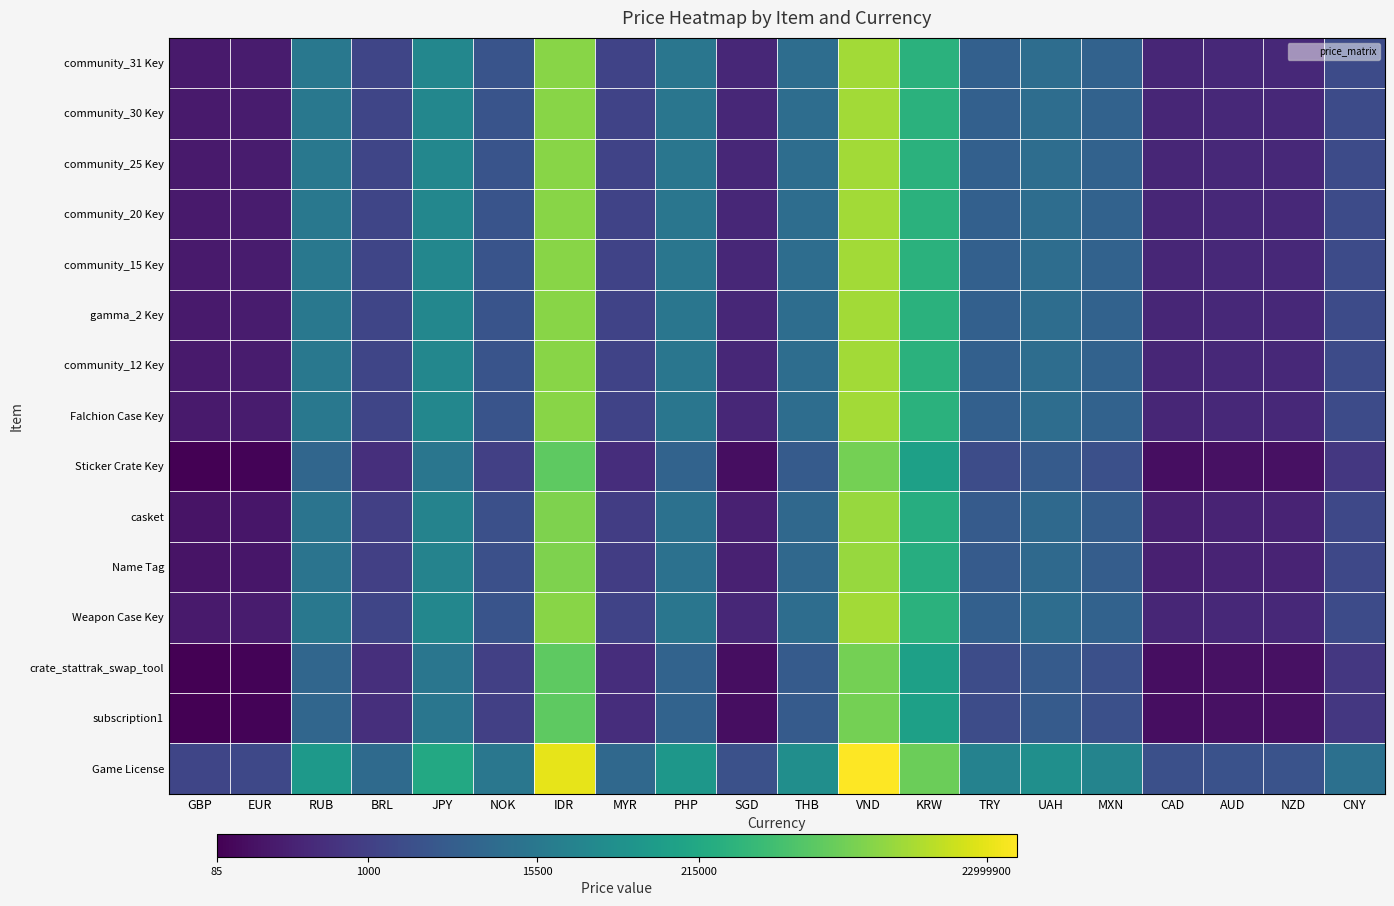

Reading left to right, transcribe all the data shown in this chart.

community_31 Key: GBP=5.4	EUR=5.5	RUB=9.6	BRL=7.1	JPY=10.5	NOK=7.8	IDR=15.2	MYR=7.1	PHP=9.5	SGD=5.9	THB=9.1	VND=15.6	KRW=12.7	TRY=8.4	UAH=9.1	MXN=8.5	CAD=5.8	AUD=6.0	NZD=6.0	CNY=7.4
community_30 Key: GBP=5.4	EUR=5.5	RUB=9.6	BRL=7.1	JPY=10.5	NOK=7.8	IDR=15.2	MYR=7.1	PHP=9.5	SGD=5.9	THB=9.1	VND=15.6	KRW=12.7	TRY=8.4	UAH=9.1	MXN=8.5	CAD=5.8	AUD=6.0	NZD=6.0	CNY=7.4
community_25 Key: GBP=5.4	EUR=5.5	RUB=9.6	BRL=7.1	JPY=10.5	NOK=7.8	IDR=15.2	MYR=7.1	PHP=9.5	SGD=5.9	THB=9.1	VND=15.6	KRW=12.7	TRY=8.4	UAH=9.1	MXN=8.5	CAD=5.8	AUD=6.0	NZD=6.0	CNY=7.4
community_20 Key: GBP=5.4	EUR=5.5	RUB=9.6	BRL=7.1	JPY=10.5	NOK=7.8	IDR=15.2	MYR=7.1	PHP=9.5	SGD=5.9	THB=9.1	VND=15.6	KRW=12.7	TRY=8.4	UAH=9.1	MXN=8.5	CAD=5.8	AUD=6.0	NZD=6.0	CNY=7.4
community_15 Key: GBP=5.4	EUR=5.5	RUB=9.6	BRL=7.1	JPY=10.5	NOK=7.8	IDR=15.2	MYR=7.1	PHP=9.5	SGD=5.9	THB=9.1	VND=15.6	KRW=12.7	TRY=8.4	UAH=9.1	MXN=8.5	CAD=5.8	AUD=6.0	NZD=6.0	CNY=7.4
gamma_2 Key: GBP=5.4	EUR=5.5	RUB=9.6	BRL=7.1	JPY=10.5	NOK=7.8	IDR=15.2	MYR=7.1	PHP=9.5	SGD=5.9	THB=9.1	VND=15.6	KRW=12.7	TRY=8.4	UAH=9.1	MXN=8.5	CAD=5.8	AUD=6.0	NZD=6.0	CNY=7.4
community_12 Key: GBP=5.4	EUR=5.5	RUB=9.6	BRL=7.1	JPY=10.5	NOK=7.8	IDR=15.2	MYR=7.1	PHP=9.5	SGD=5.9	THB=9.1	VND=15.6	KRW=12.7	TRY=8.4	UAH=9.1	MXN=8.5	CAD=5.8	AUD=6.0	NZD=6.0	CNY=7.4
Falchion Case Key: GBP=5.4	EUR=5.5	RUB=9.6	BRL=7.1	JPY=10.5	NOK=7.8	IDR=15.2	MYR=7.1	PHP=9.5	SGD=5.9	THB=9.1	VND=15.6	KRW=12.7	TRY=8.4	UAH=9.1	MXN=8.5	CAD=5.8	AUD=6.0	NZD=6.0	CNY=7.4
Sticker Crate Key: GBP=4.5	EUR=4.6	RUB=8.7	BRL=6.2	JPY=9.6	NOK=6.9	IDR=14.2	MYR=6.1	PHP=8.6	SGD=4.9	THB=8.2	VND=14.7	KRW=11.8	TRY=7.5	UAH=8.2	MXN=7.6	CAD=4.9	AUD=5.0	NZD=5.0	CNY=6.6
casket: GBP=5.1	EUR=5.2	RUB=9.4	BRL=6.9	JPY=10.3	NOK=7.6	IDR=14.9	MYR=6.8	PHP=9.3	SGD=5.7	THB=8.8	VND=15.4	KRW=12.5	TRY=8.2	UAH=8.9	MXN=8.3	CAD=5.6	AUD=5.7	NZD=5.8	CNY=7.2
Name Tag: GBP=5.1	EUR=5.2	RUB=9.4	BRL=6.9	JPY=10.3	NOK=7.6	IDR=14.9	MYR=6.8	PHP=9.3	SGD=5.7	THB=8.8	VND=15.4	KRW=12.5	TRY=8.2	UAH=8.9	MXN=8.3	CAD=5.6	AUD=5.7	NZD=5.8	CNY=7.2
Weapon Case Key: GBP=5.4	EUR=5.5	RUB=9.6	BRL=7.1	JPY=10.5	NOK=7.8	IDR=15.2	MYR=7.1	PHP=9.5	SGD=5.9	THB=9.1	VND=15.6	KRW=12.7	TRY=8.4	UAH=9.1	MXN=8.5	CAD=5.8	AUD=6.0	NZD=6.0	CNY=7.4
crate_stattrak_swap_tool: GBP=4.5	EUR=4.6	RUB=8.7	BRL=6.2	JPY=9.6	NOK=6.9	IDR=14.2	MYR=6.1	PHP=8.6	SGD=4.9	THB=8.2	VND=14.7	KRW=11.8	TRY=7.5	UAH=8.2	MXN=7.6	CAD=4.9	AUD=5.0	NZD=5.0	CNY=6.6
subscription1: GBP=4.5	EUR=4.6	RUB=8.7	BRL=6.2	JPY=9.6	NOK=6.9	IDR=14.2	MYR=6.1	PHP=8.6	SGD=4.9	THB=8.2	VND=14.7	KRW=11.8	TRY=7.5	UAH=8.2	MXN=7.6	CAD=4.9	AUD=5.0	NZD=5.0	CNY=6.6
Game License: GBP=7.2	EUR=7.3	RUB=11.4	BRL=8.9	JPY=12.3	NOK=9.6	IDR=17.0	MYR=8.9	PHP=11.3	SGD=7.7	THB=10.9	VND=17.4	KRW=14.5	TRY=10.2	UAH=10.9	MXN=10.3	CAD=7.6	AUD=7.7	NZD=7.8	CNY=9.2